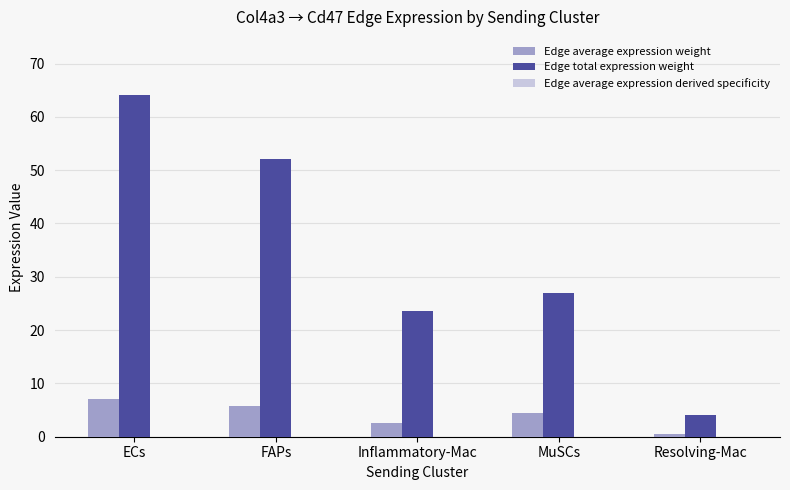

What is the maximum value shown in the chart?

64.1